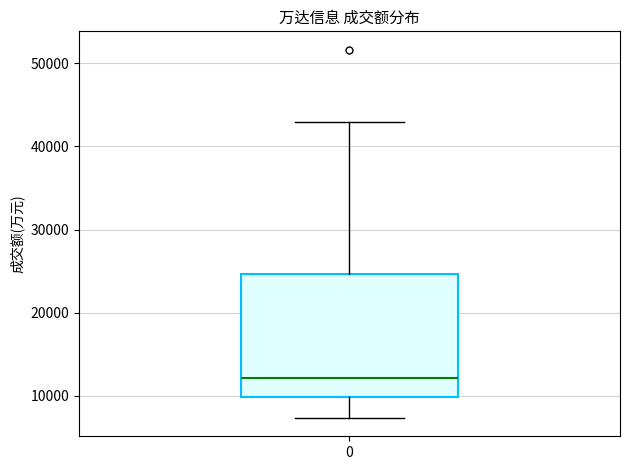

Transcribe this box plot: give where the median line is, the range the box spans, and where the two whiskers end, as read against the y-axis. The values are not printed on the chart, so give them approximately, as read against the axis.

median 12000, box 10000 to 25000, whiskers 7000 to 43000